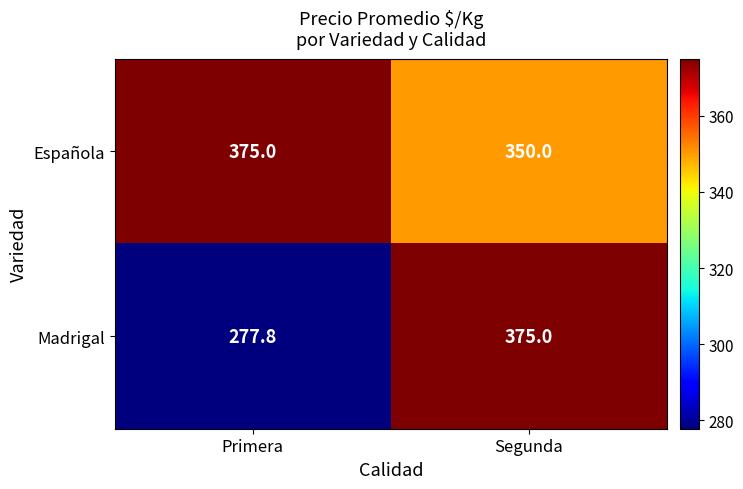

Rank the series by their average value, from lowest to highest.

Madrigal, Española